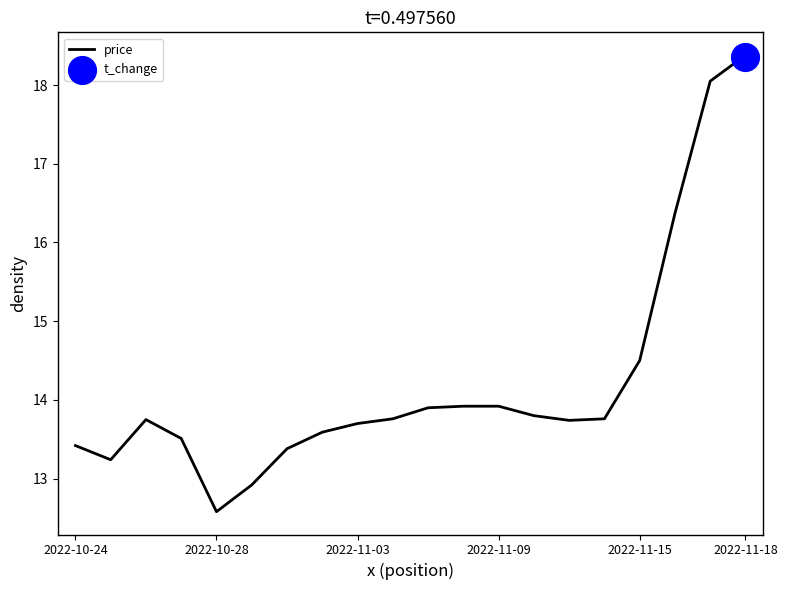

What is the change in value from 9 to 17?

+2.6